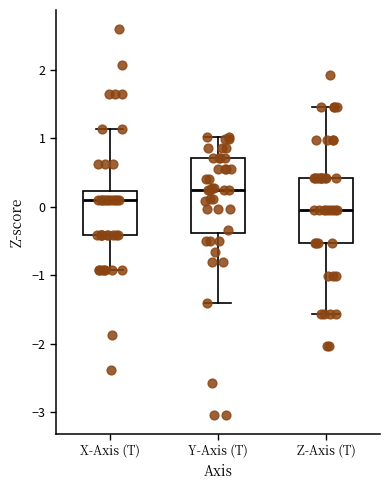

Comparing the boxes themselves (not the whiskers), which one is the tallest?

Y-Axis (T)